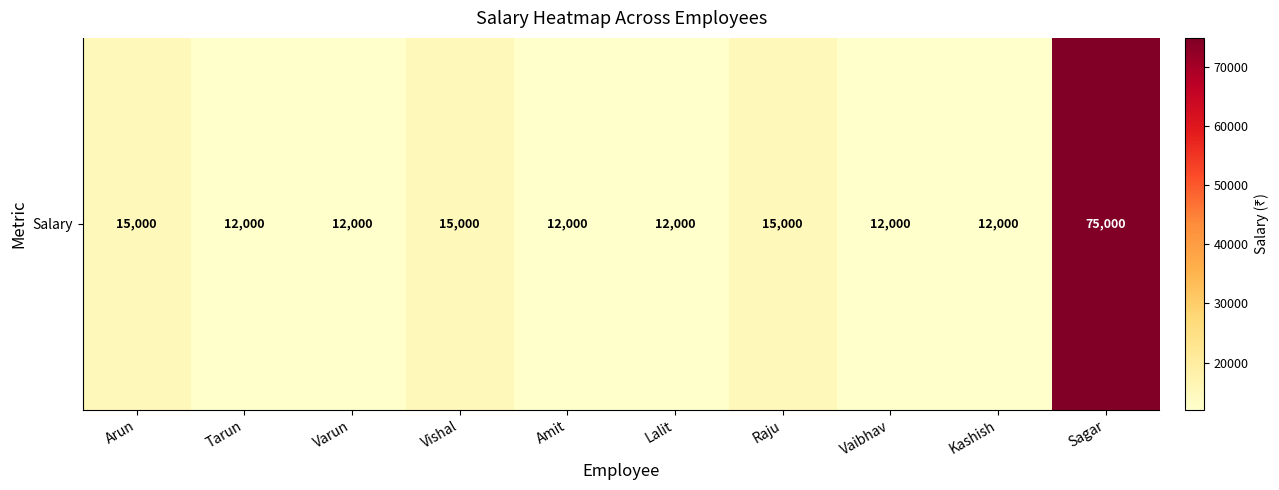

How many values exceed 12000?

4